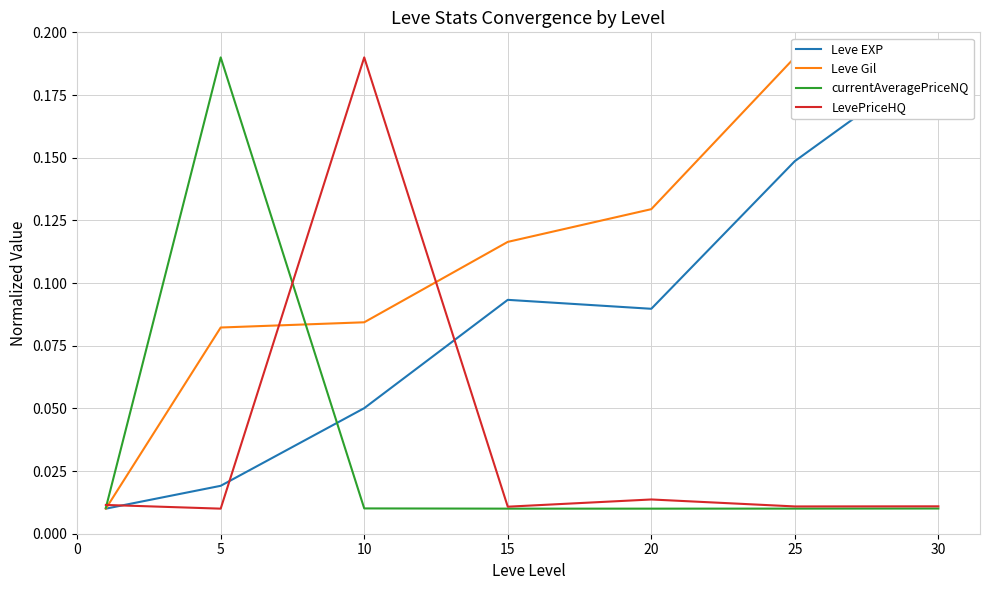

How many interior local peaks does the Leve EXP series have?

1